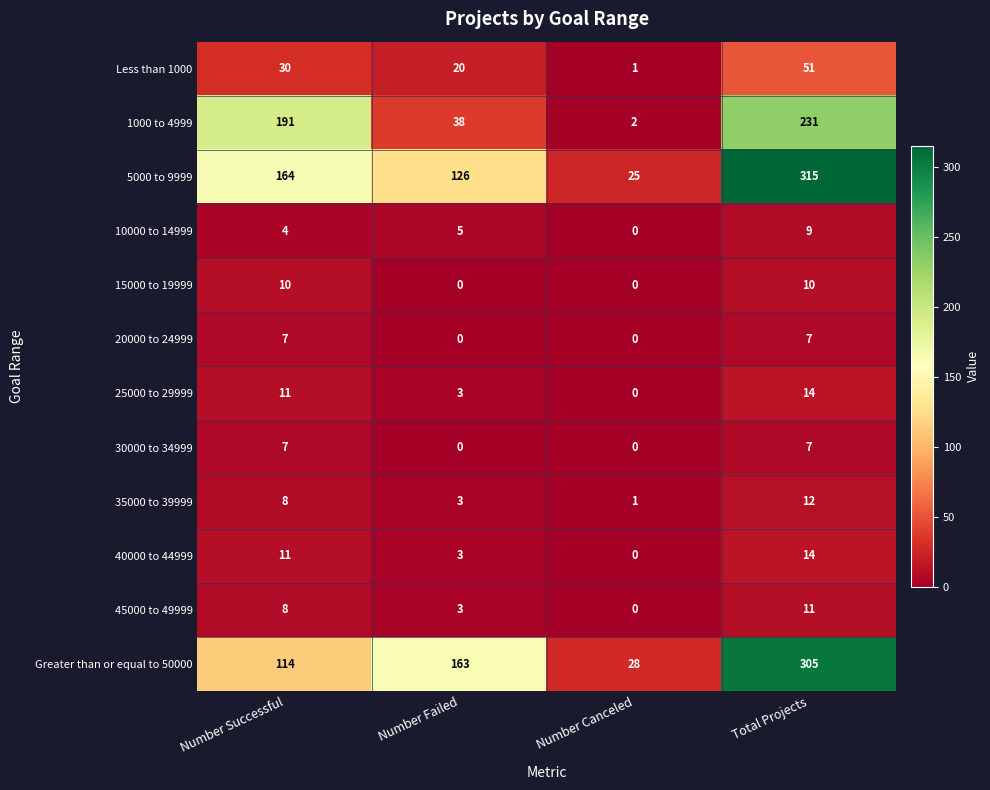

At which category is the sum across all series the highest?

Total Projects